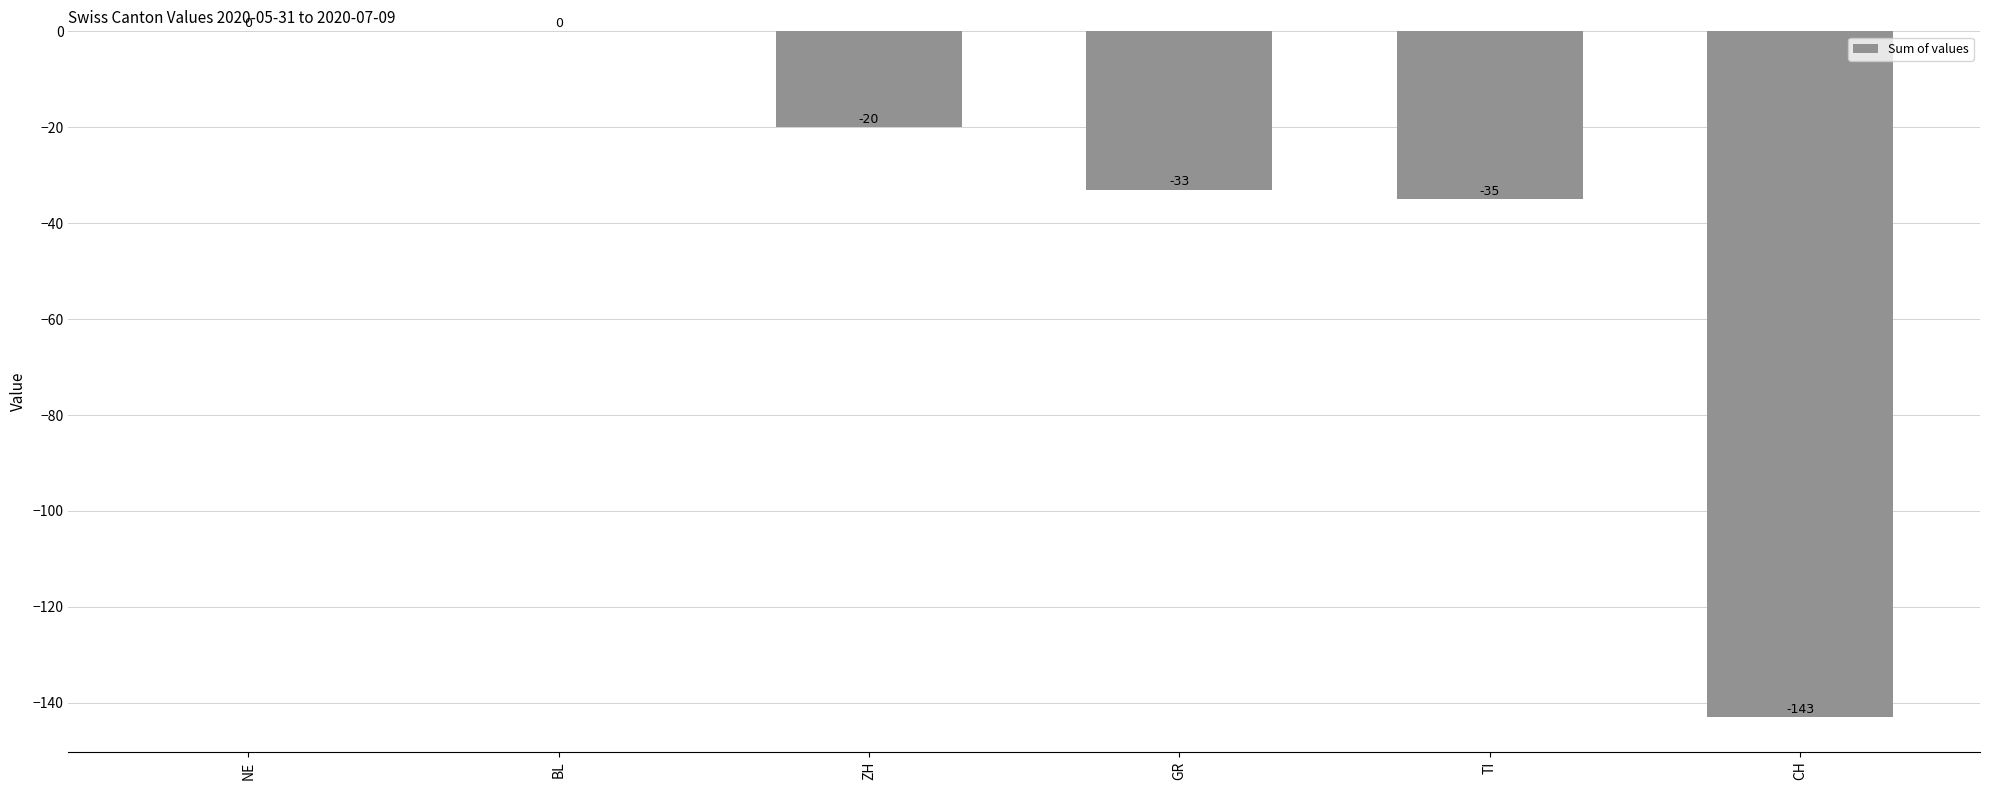

Reading left to right, extract all data points from this chart.

0	0	-20	-33	-35	-143